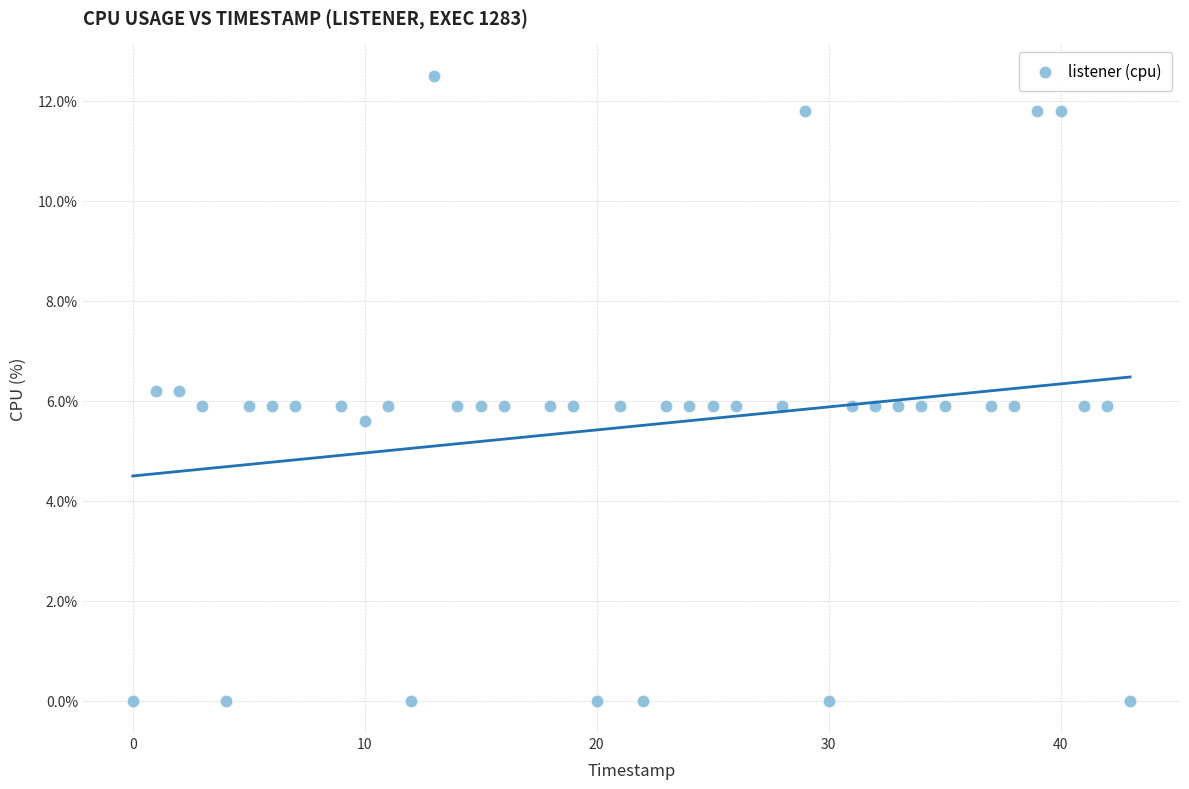

What is the range of X values (max minus min)?

43.0